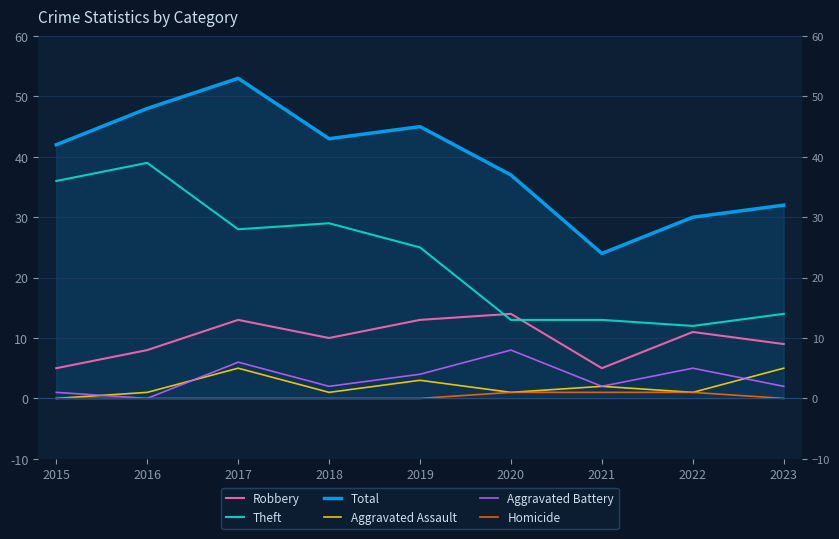

Which category has the highest value in the Homicide series?

2020